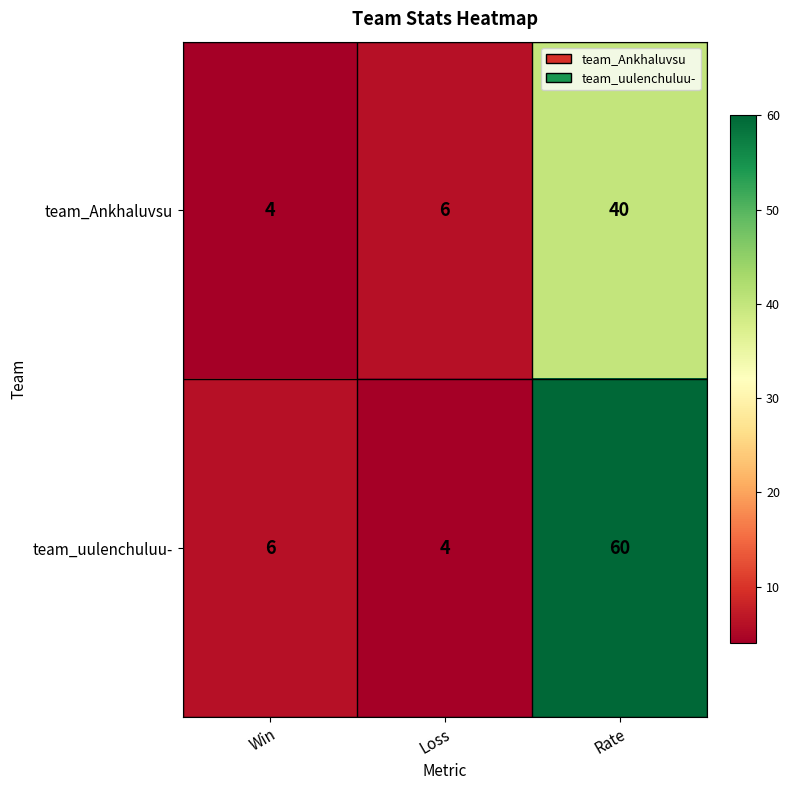

What is the sum of the team_Ankhaluvsu values at Win and Loss?

10